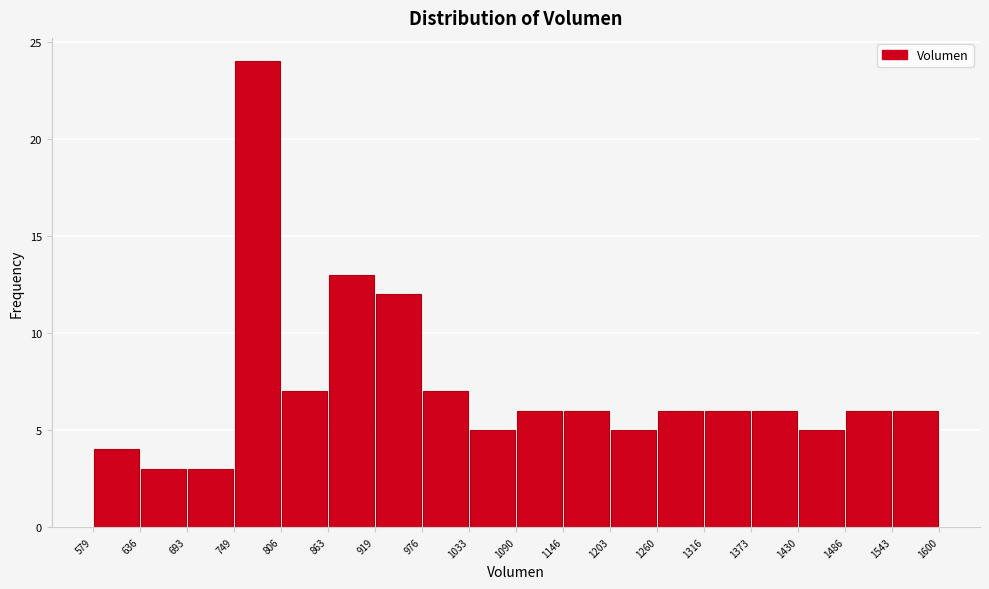

Reading left to right, transcribe this chart: for each bar, give the range it covers on the x-axis and its height. The values are not printed on the chart, so give them approximately, as read against the axis.

579 to 636: 4
636 to 693: 3
693 to 749: 3
749 to 806: 24
806 to 863: 7
863 to 919: 13
919 to 976: 12
976 to 1033: 7
1033 to 1090: 5
1090 to 1146: 6
1146 to 1203: 6
1203 to 1260: 5
1260 to 1316: 6
1316 to 1373: 6
1373 to 1430: 6
1430 to 1486: 5
1486 to 1543: 6
1543 to 1600: 6